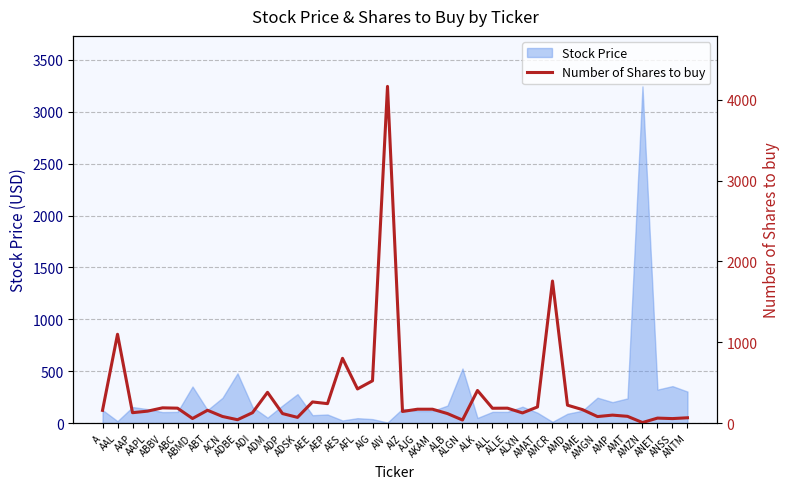

Rank the categories by value from lowest to highest.

AMZN, ALGN, ADBE, ANSS, ABMD, ANET, ANTM, ADSK, AMGN, ACN, AMT, AMP, ADP, ALB, ALXN, AAP, ADI, AIZ, AAPL, A, ABT, AME, AJG, AKAM, ALL, ABC, ALLE, ABBV, AMAT, AMD, AEP, AEE, ADM, ALK, AFL, AIG, AES, AAL, AMCR, AIV